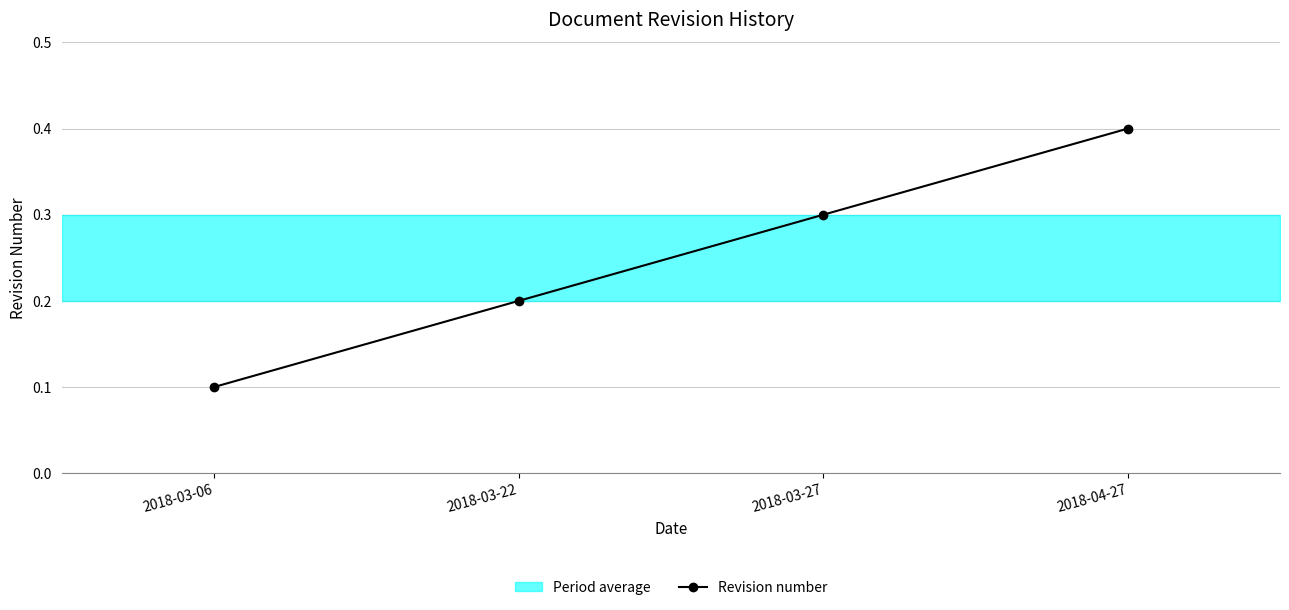

Rank the categories by value from highest to lowest.

2018-04-27, 2018-03-27, 2018-03-22, 2018-03-06